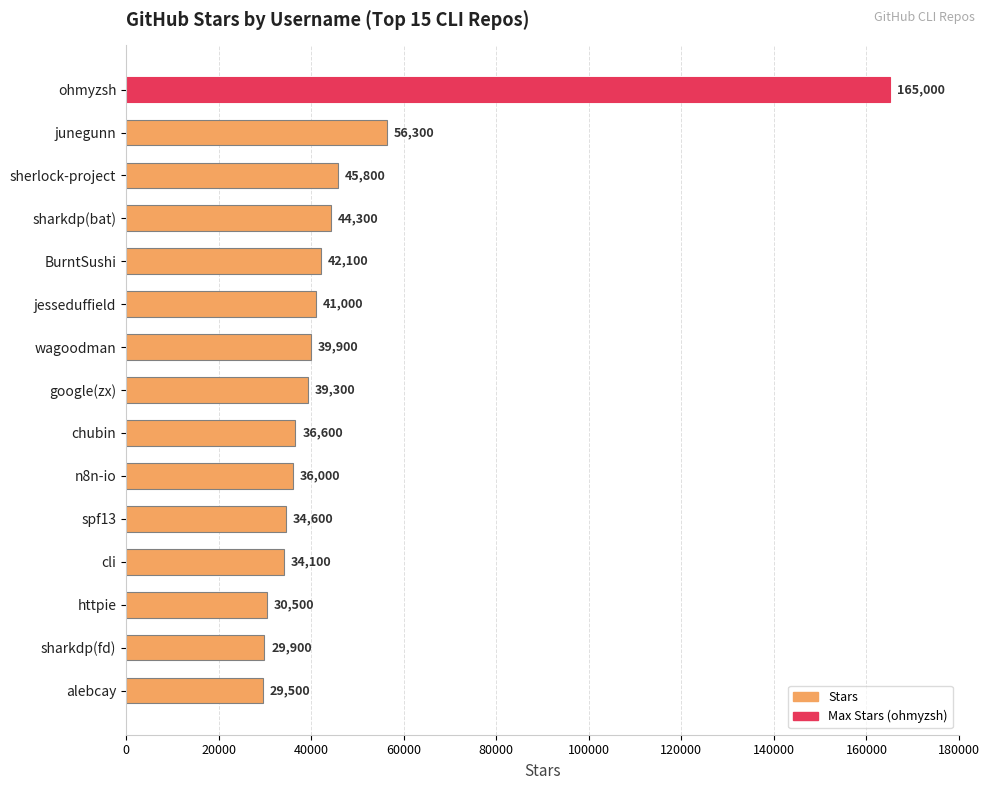

What is the label of the 14th bar from the top?

sharkdp(fd)